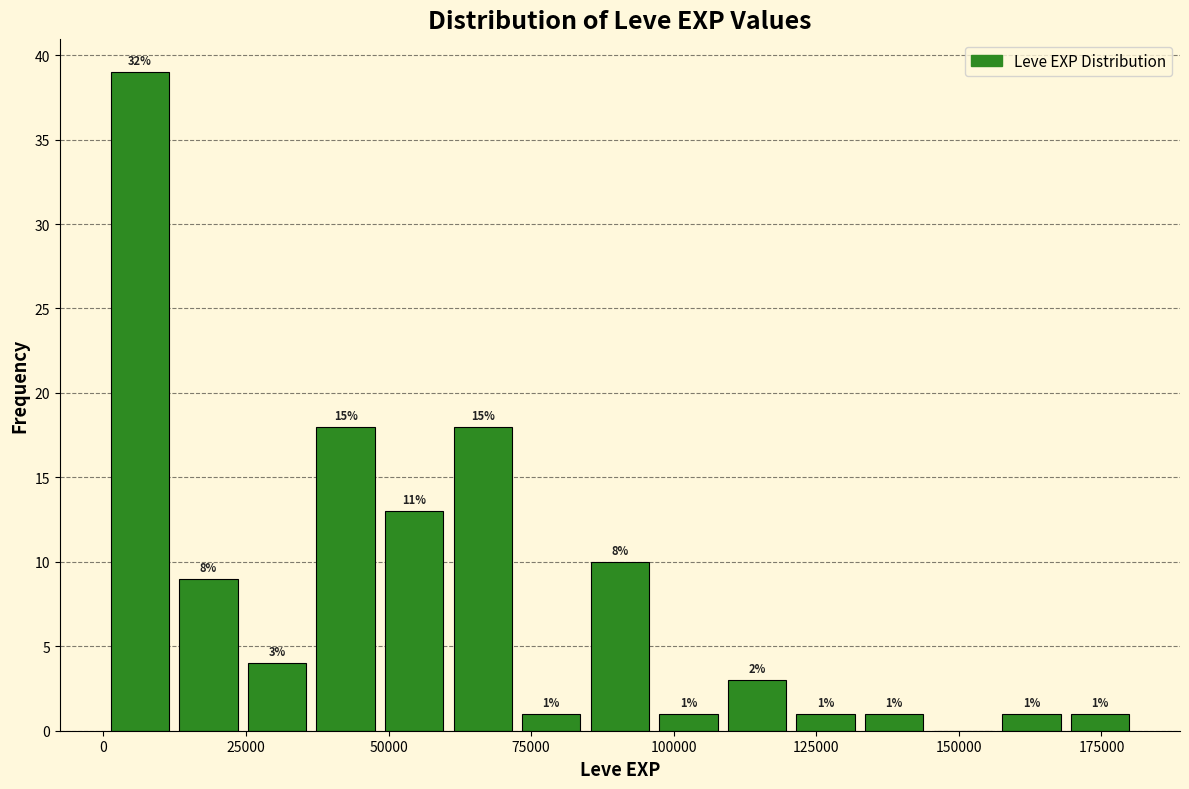

Read against the x-axis, roughly where is the centre of the tallest bar?

5000